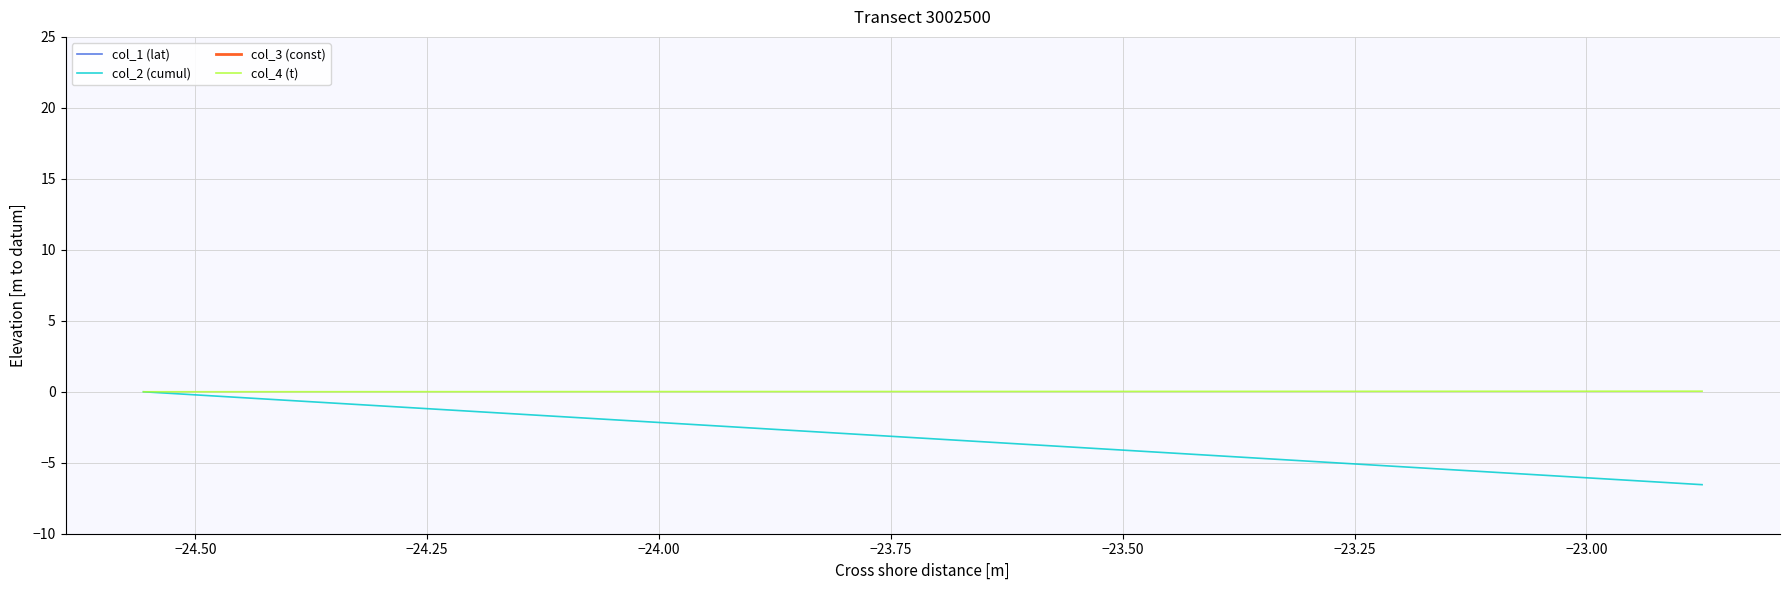

What is the minimum value for col_2 (cumul)?

-6.5